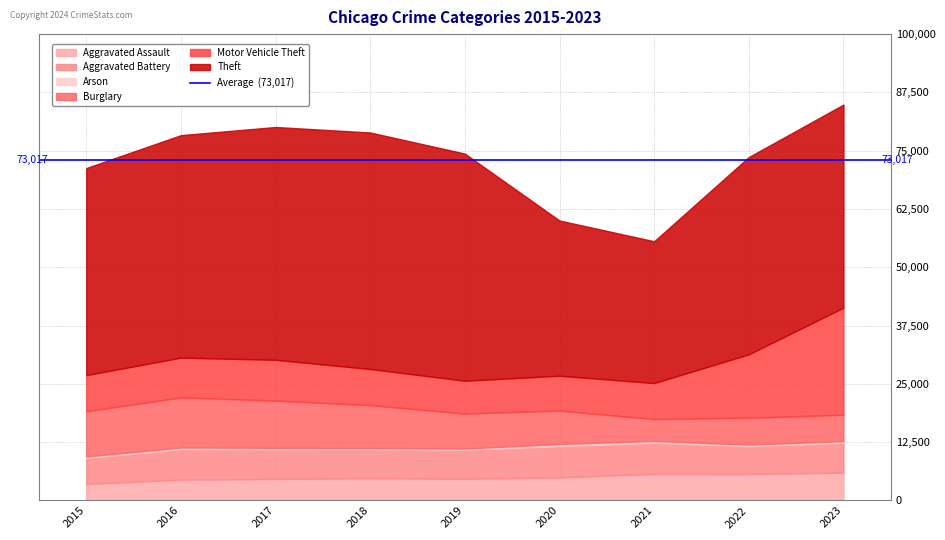

Which category has the highest value in the Theft series?

2018